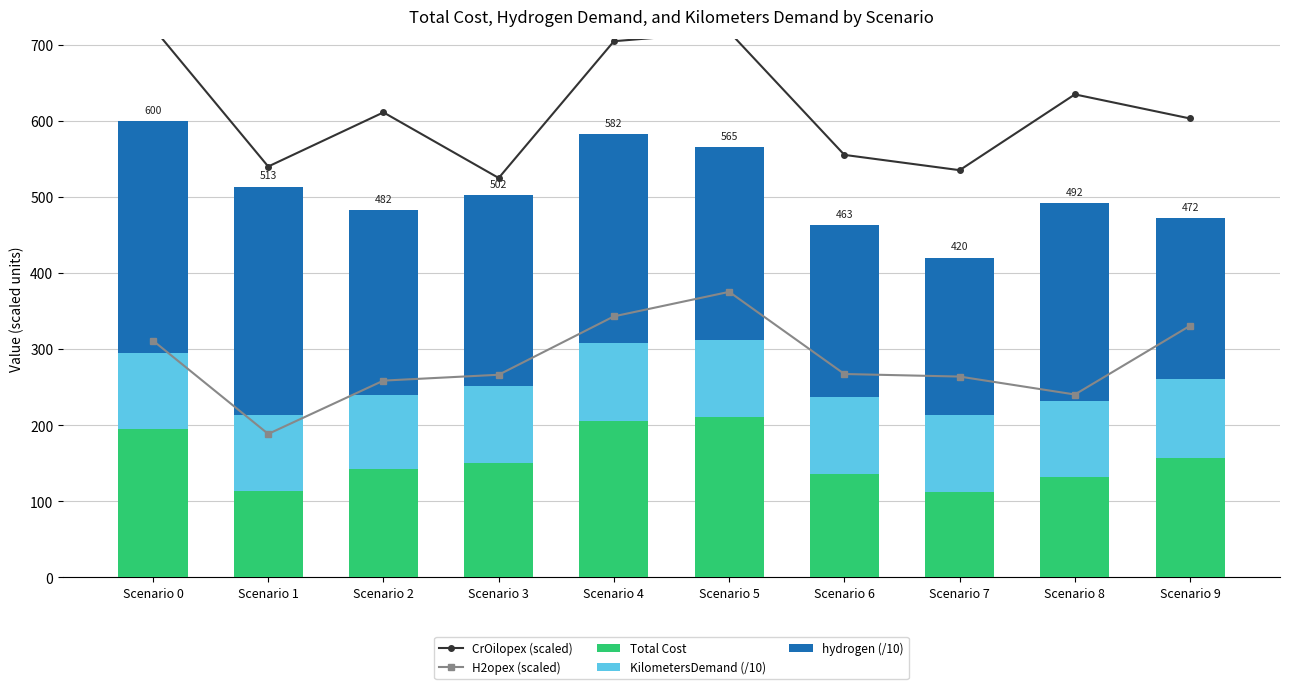

Which series has the largest range (max minus min)?

CrOilopex (scaled)